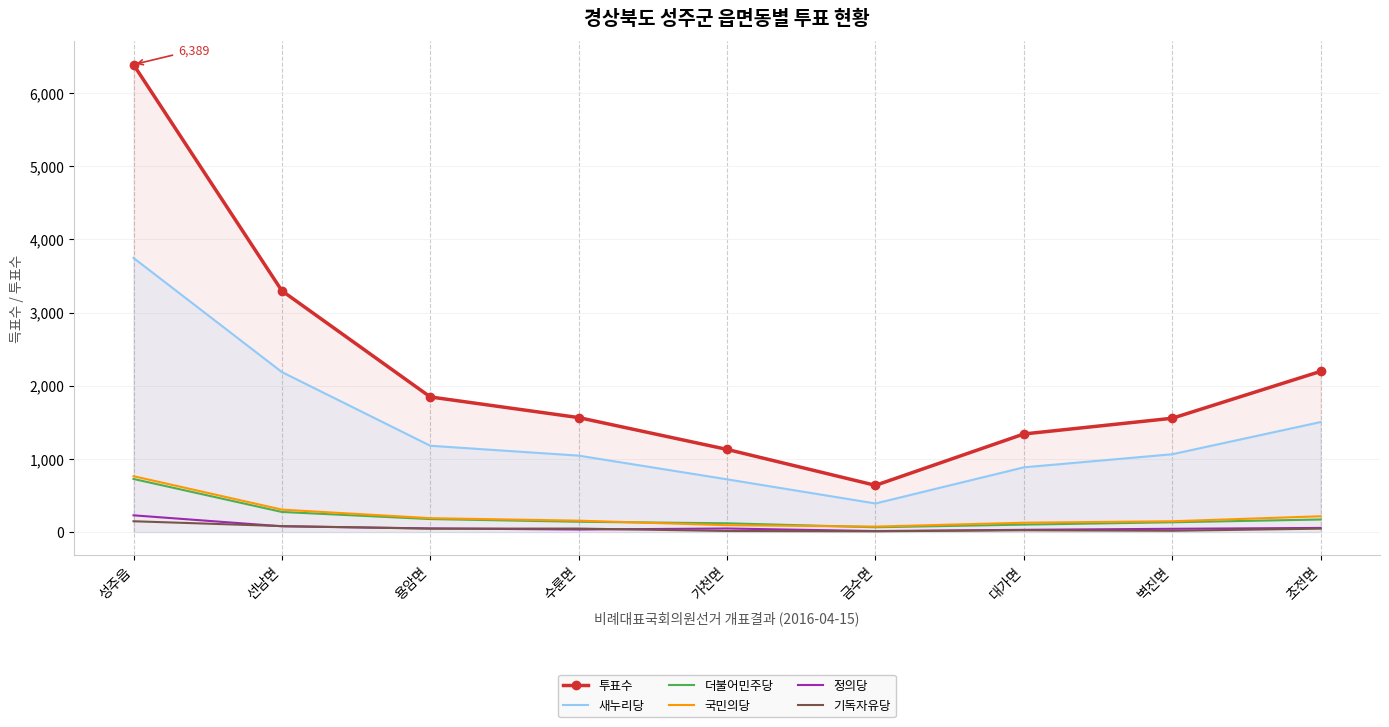

Reading right to left, list all the values displayed in this chart.

투표수: 2196	1555	1340	638	1129	1564	1846	3297	6389
새누리당: 1503	1063	884	390	720	1044	1179	2186	3746
더불어민주당: 171	133	101	65	119	140	177	274	725
국민의당: 215	147	127	74	93	155	189	306	763
정의당: 56	44	30	13	48	34	49	78	228
기독자유당: 46	17	24	10	14	47	46	81	147